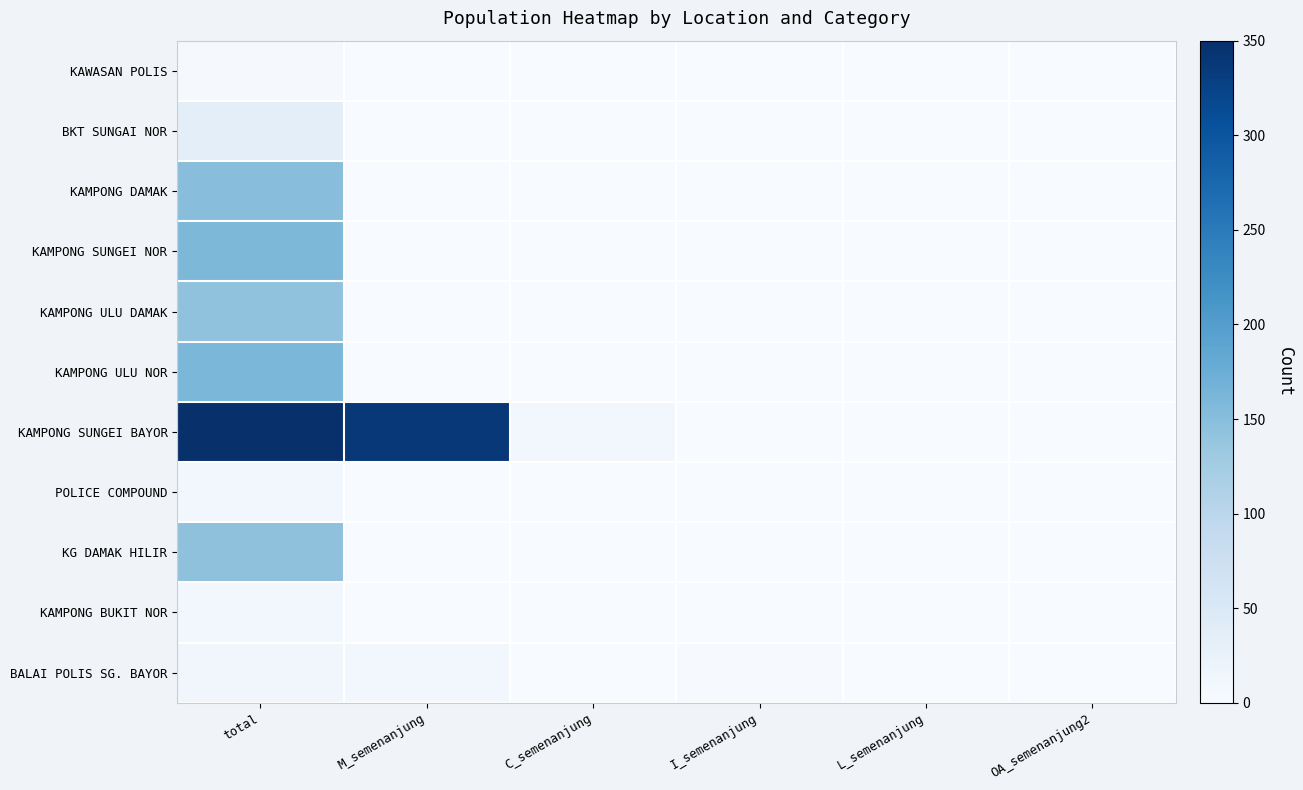

What is the difference between the highest and lowest values at L_semenanjung?

1